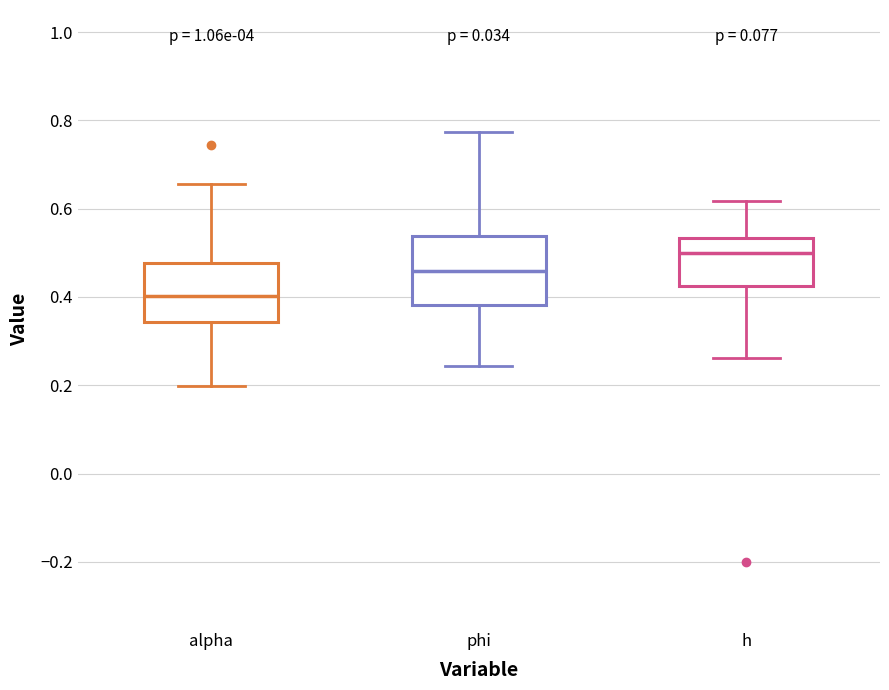

Reading left to right, read every box against the y-axis: the position of its median line, the range the box covers, and the ends of its whiskers. The values are not printed on the chart, so give them approximately, as read against the axis.

alpha: median 0.40, box 0.34 to 0.48, whiskers 0.20 to 0.66
phi: median 0.46, box 0.38 to 0.54, whiskers 0.24 to 0.78
h: median 0.50, box 0.42 to 0.54, whiskers 0.26 to 0.62